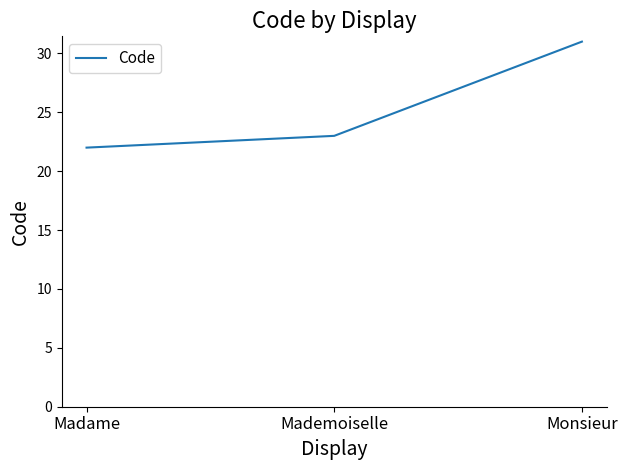

Does the chart have visible grid lines?

No